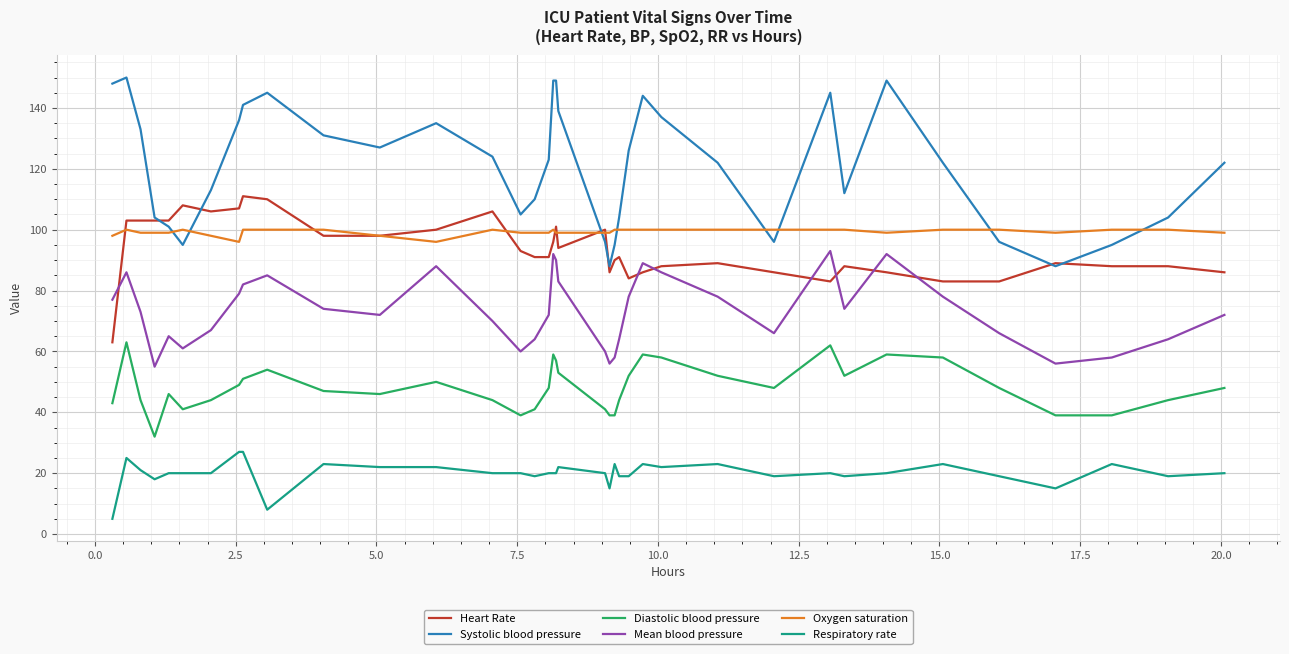

Which series has the largest range (max minus min)?

Systolic blood pressure